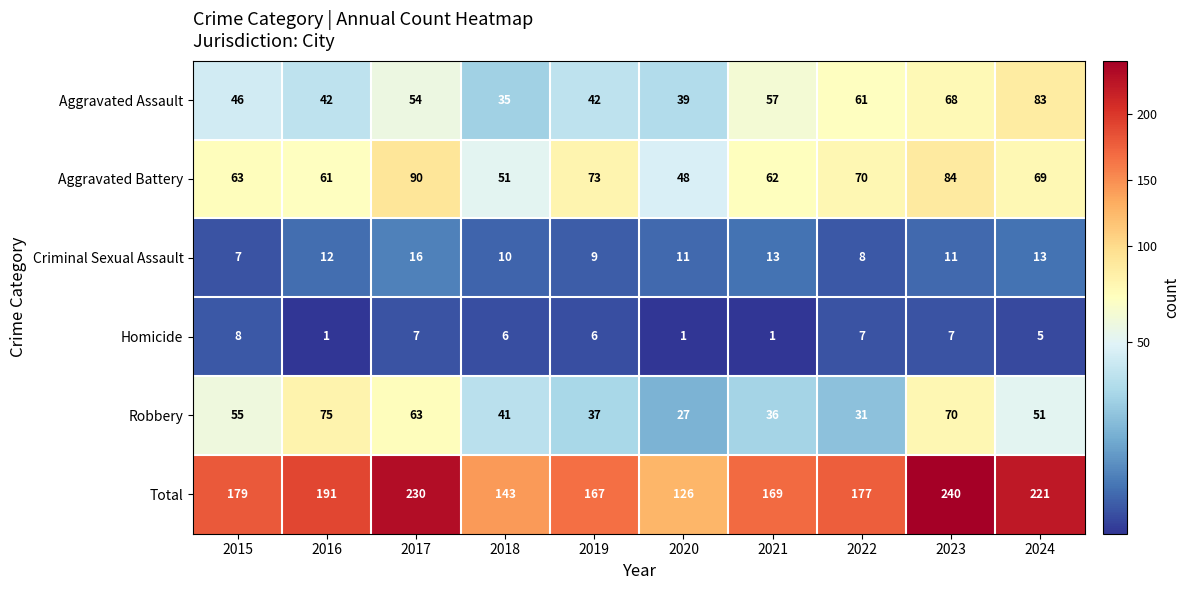

Which category has the lowest value in the Criminal Sexual Assault series?

2015